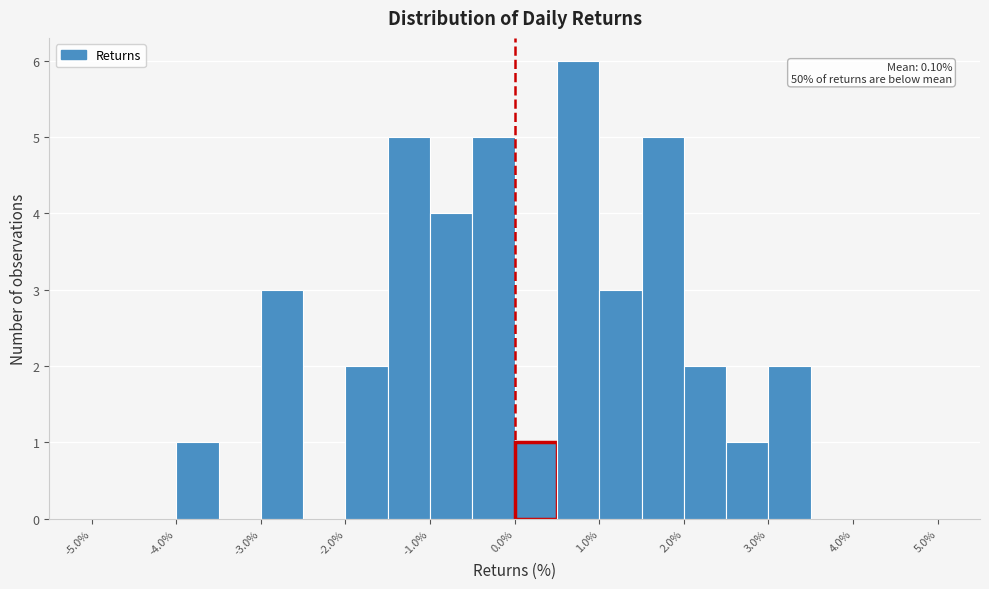

Which range on the x-axis has the tallest bar?

0.5 to 1.0